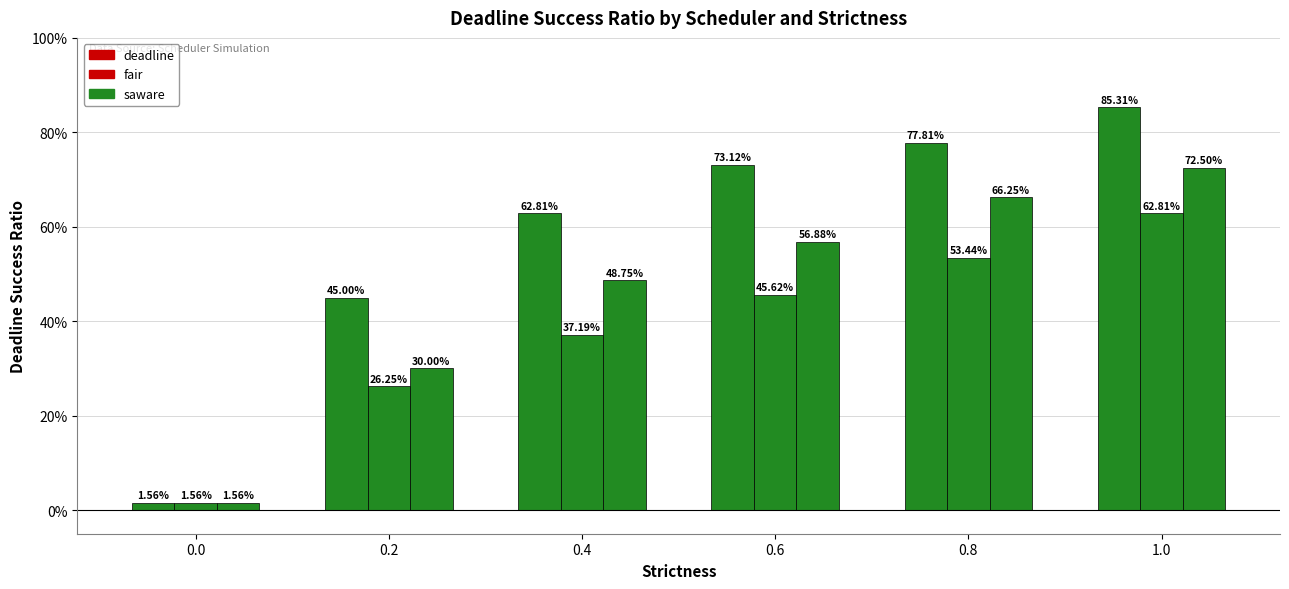

Does the chart contain stacked bars?

No